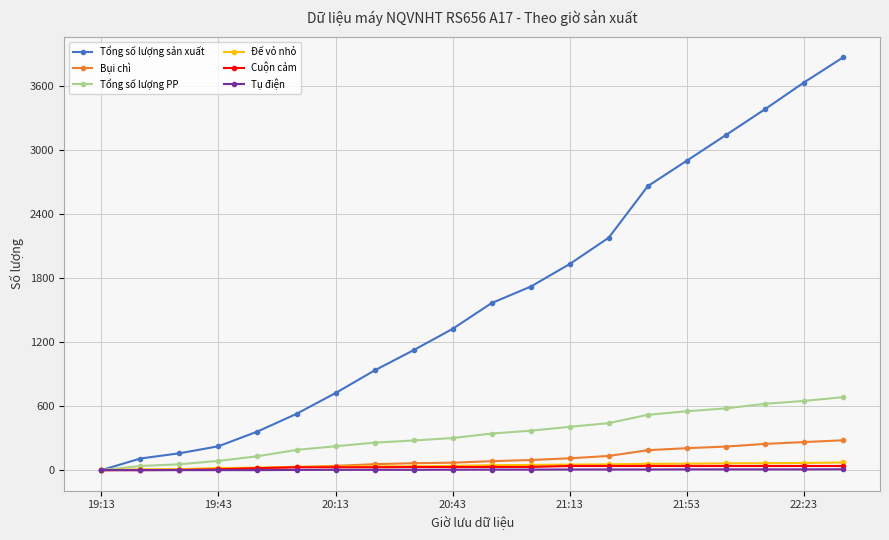

Which series has the largest total across all categories?

Tổng số lượng sản xuất